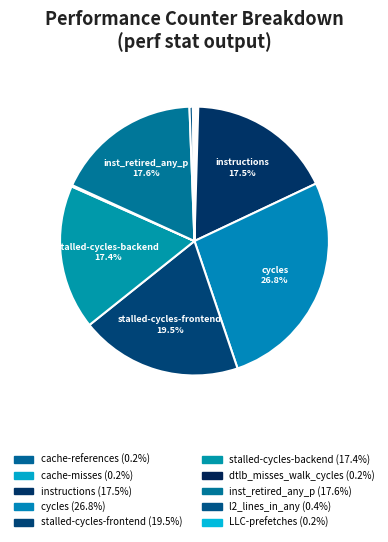

Rank the categories by value from highest to lowest.

cycles, stalled-cycles-frontend, inst_retired_any_p, instructions, stalled-cycles-backend, l2_lines_in_any, cache-references, cache-misses, LLC-prefetches, dtlb_misses_walk_cycles